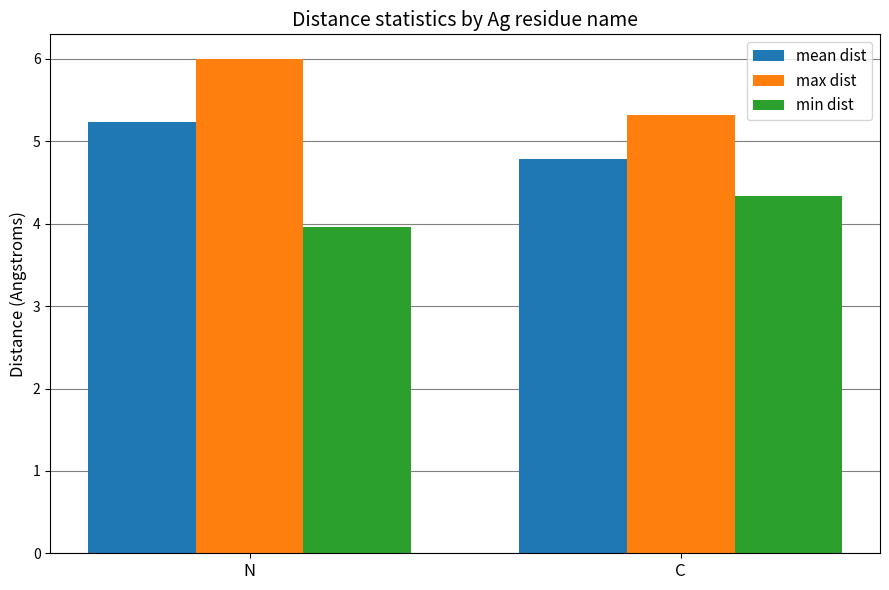

Which series has the largest total across all categories?

max dist